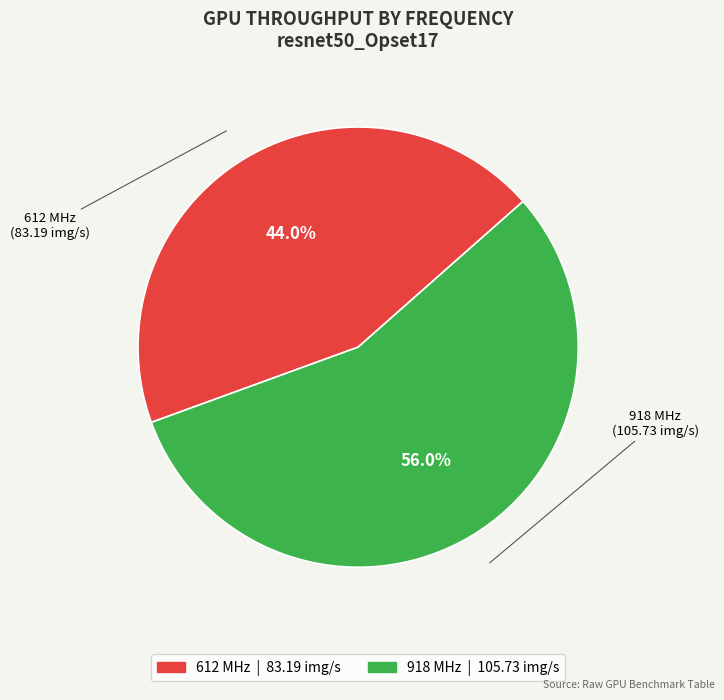

Approximately how many times larger is the value at 612 MHz compared to 918 MHz?

0.8